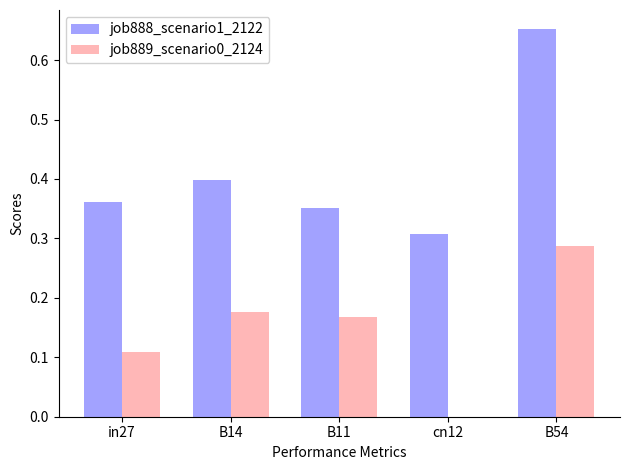

At which category is the sum across all series the highest?

B54